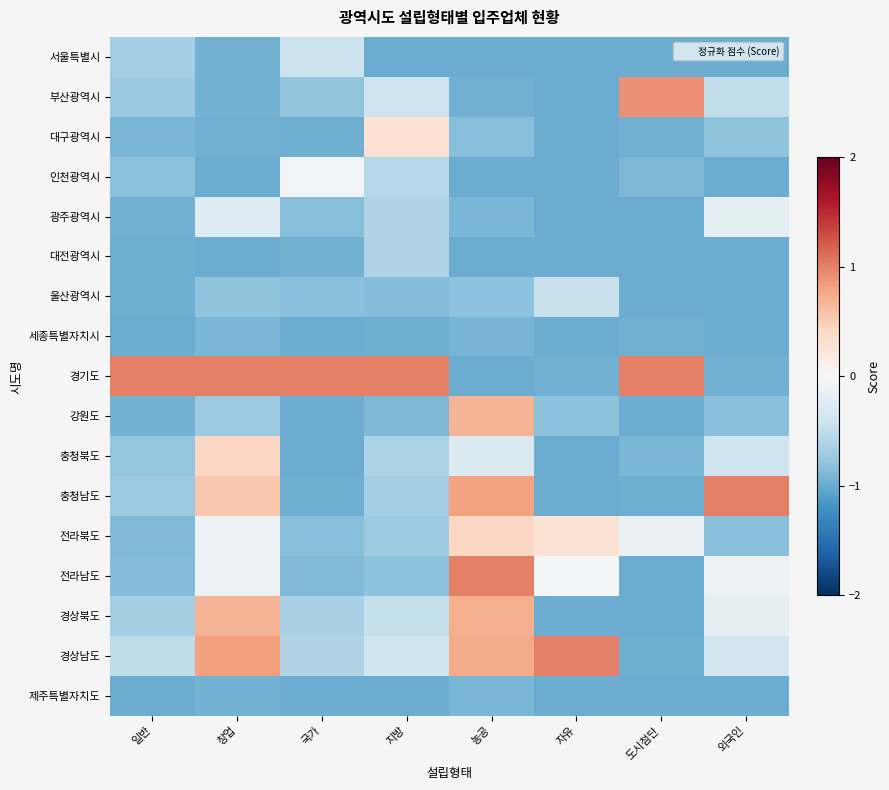

How many categories are shown in the chart?

8